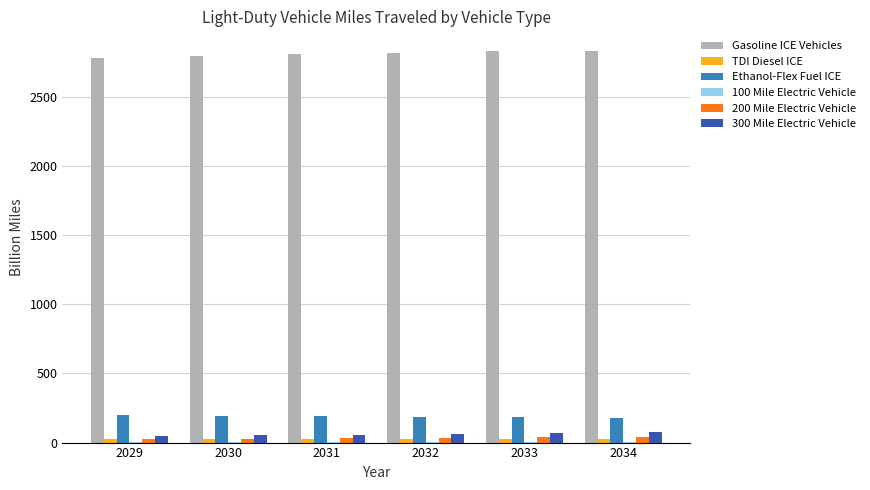

Is it true that 300 Mile Electric Vehicle equals 53.4 at 2030?

True